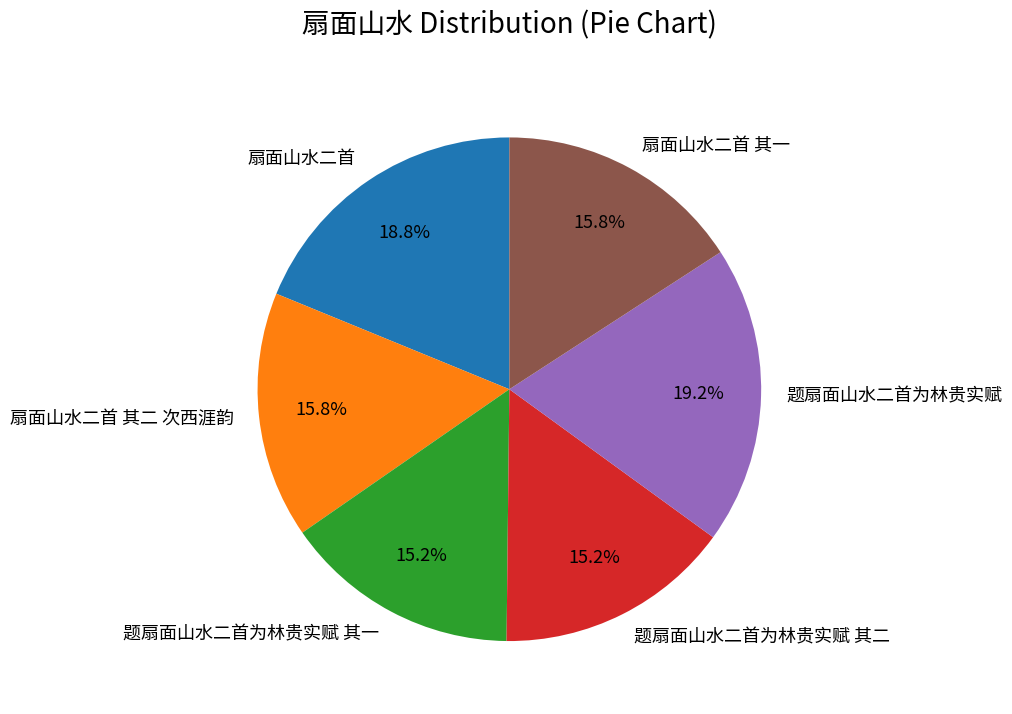

Count the number of slices in the pie.

6